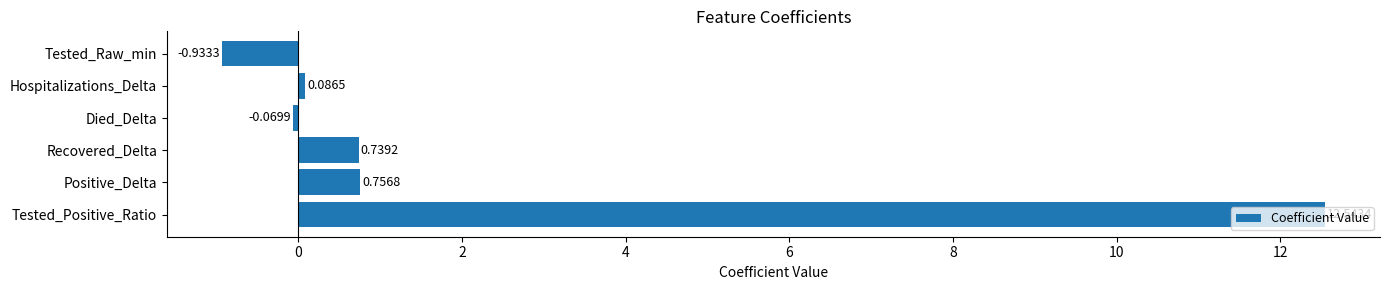

Which category has the highest value across all series?

Tested_Positive_Ratio